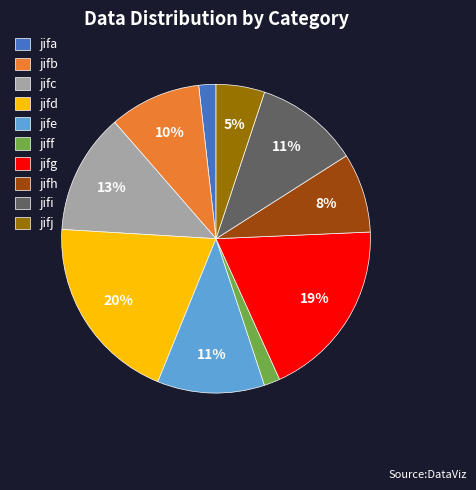

Which slice is the largest?

jifd